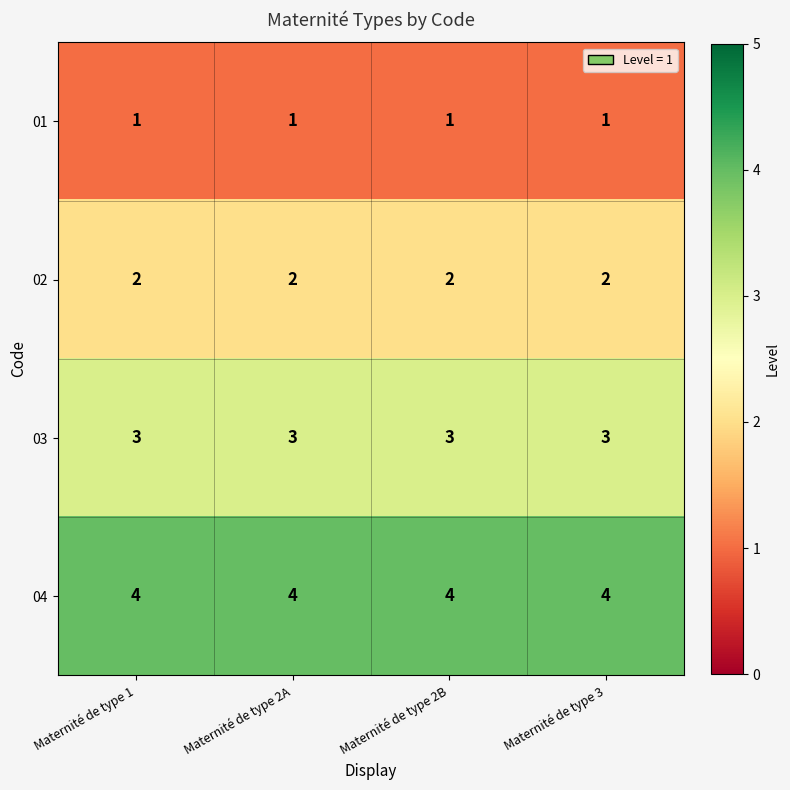

What is the sum of the 04 values at Maternité de type 2A and Maternité de type 1?

8